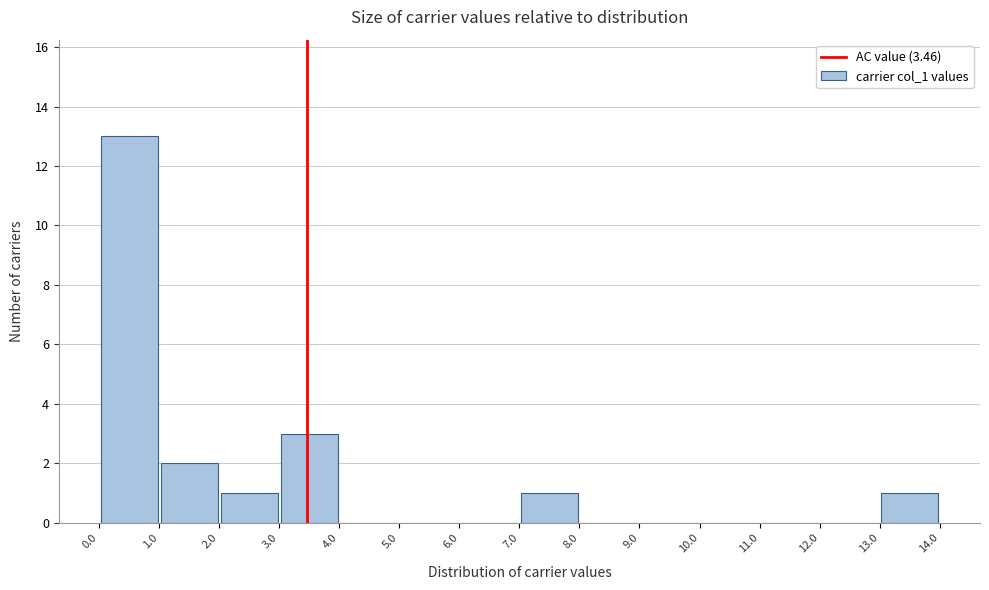

How tall is the bar that spans 0.0 to 1.0 on the x-axis? The values are not printed on the chart, so give them approximately, as read against the axis.

13